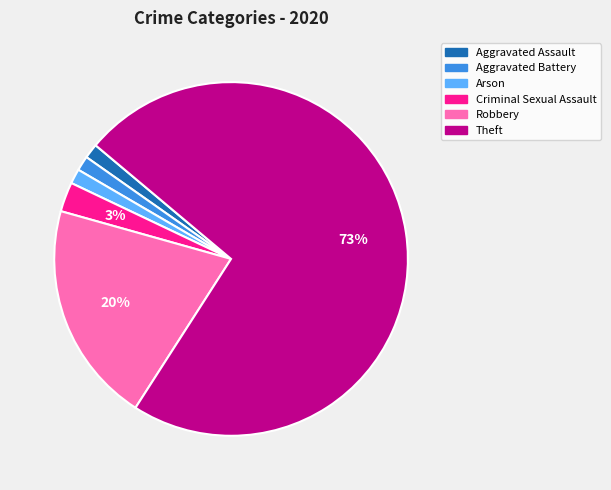

Combined, do Aggravated Battery and Criminal Sexual Assault account for over 50%?

No